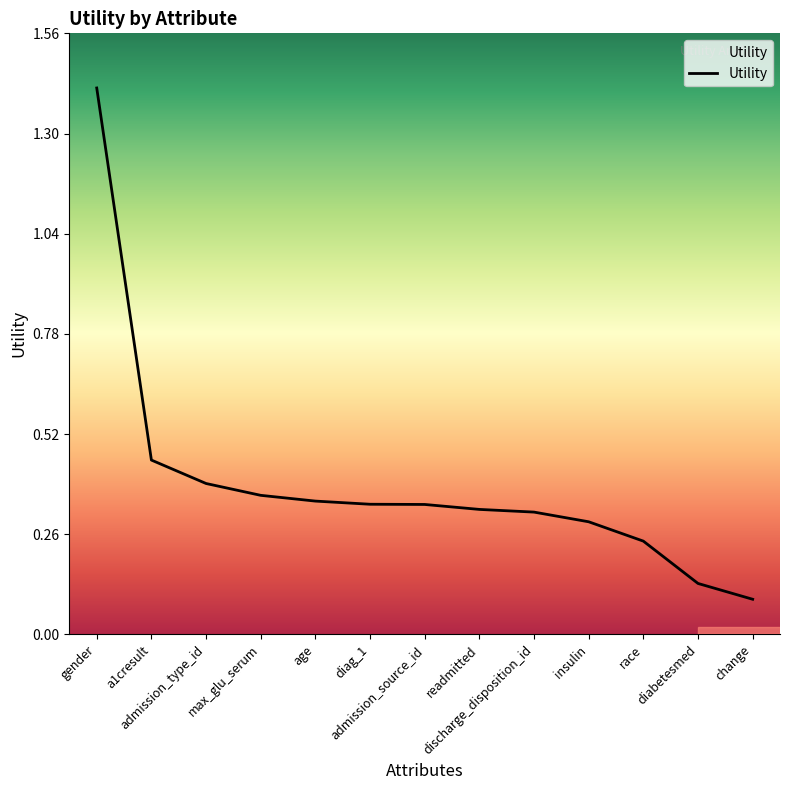

Which label corresponds to the smallest value in the chart?

change